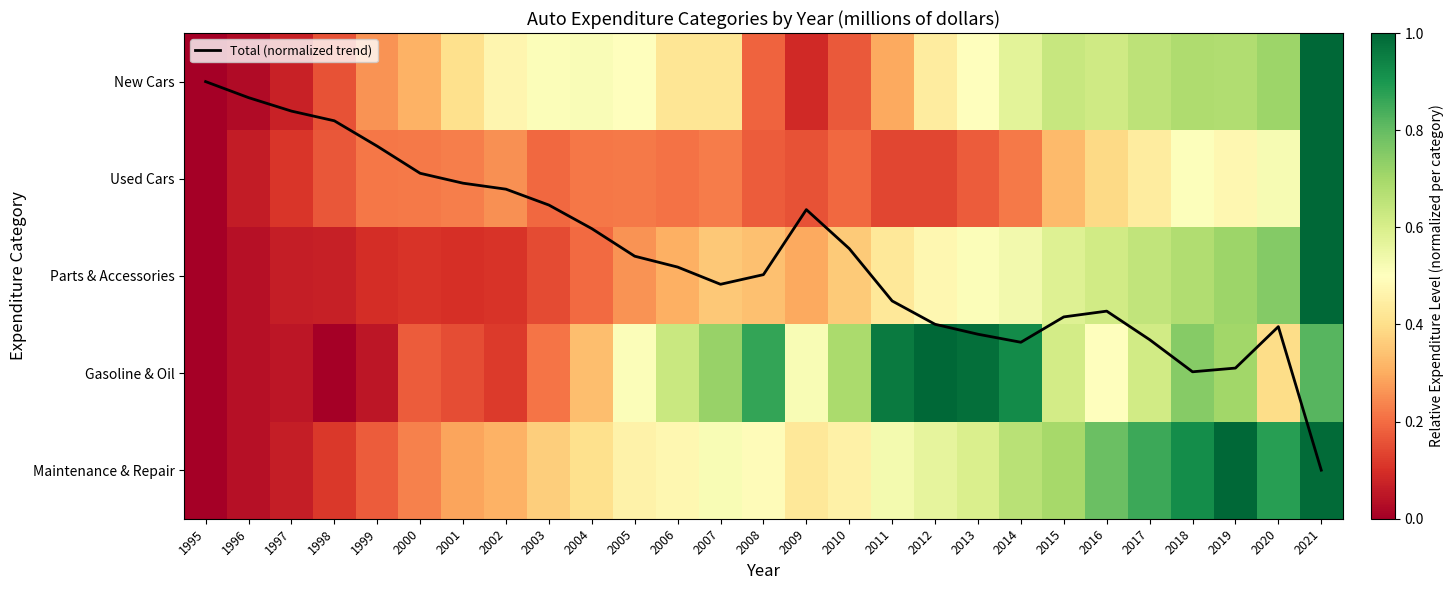

How many values in Maintenance & Repair are above zero?

26